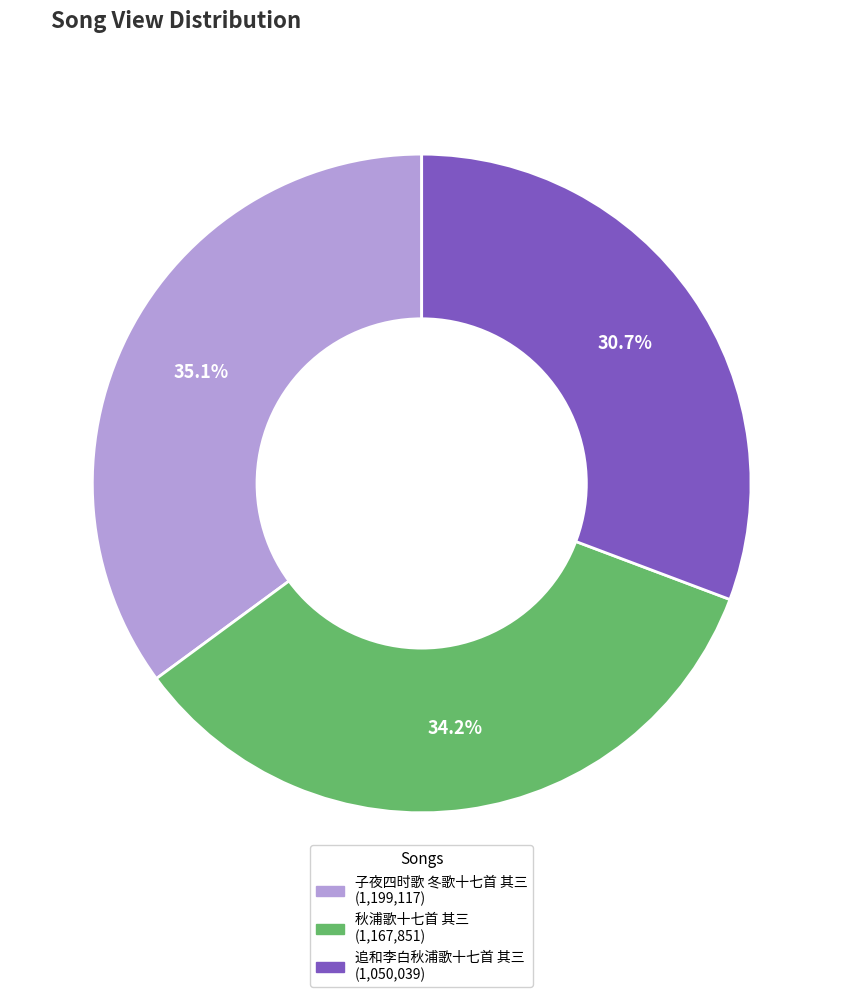

Which category has the biggest portion of the pie?

子夜四时歌 冬歌十七首 其三